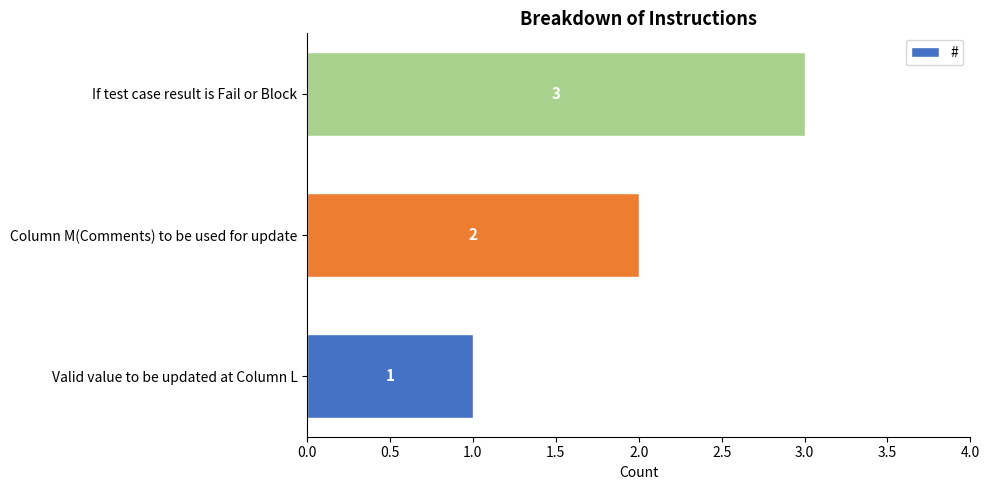

What is the change in value from Column M(Comments) to be used for update to If test case result is Fail or Block?

+1